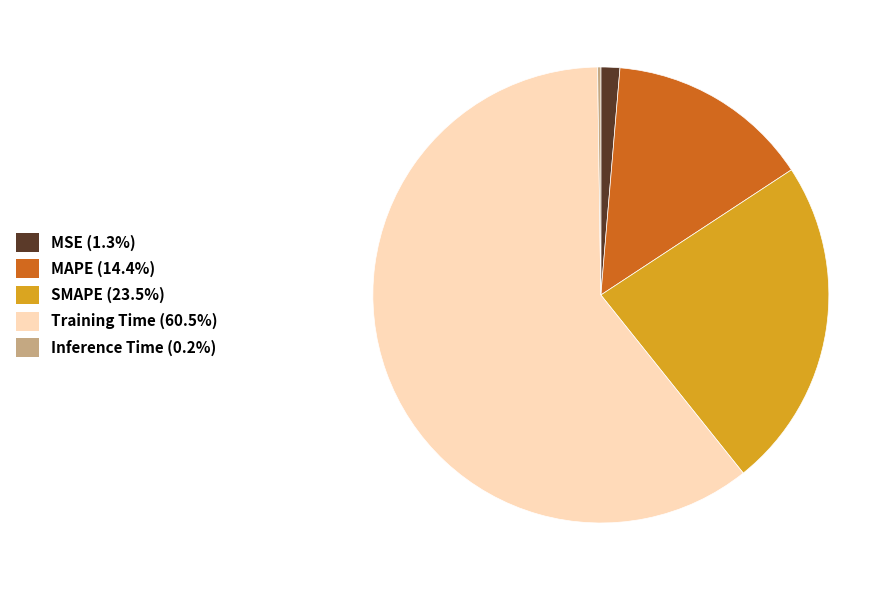

Combined, do MAPE and Training Time account for over 50%?

Yes